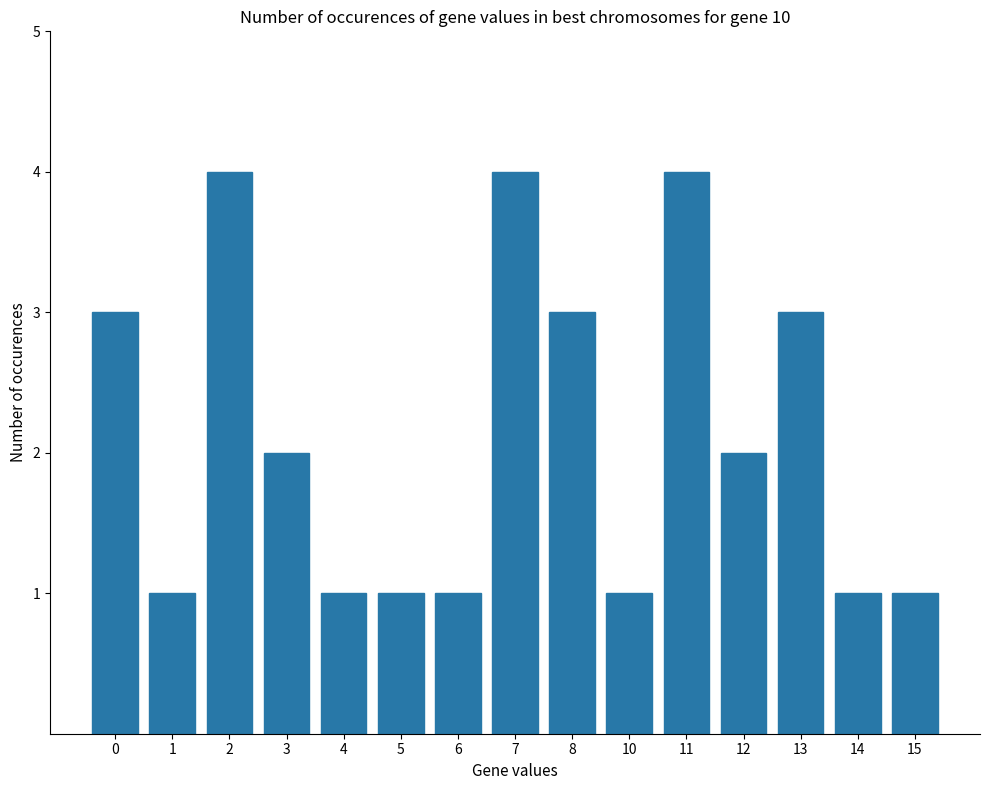

What is the ratio of the value at 1 to the value at 15?

1.0